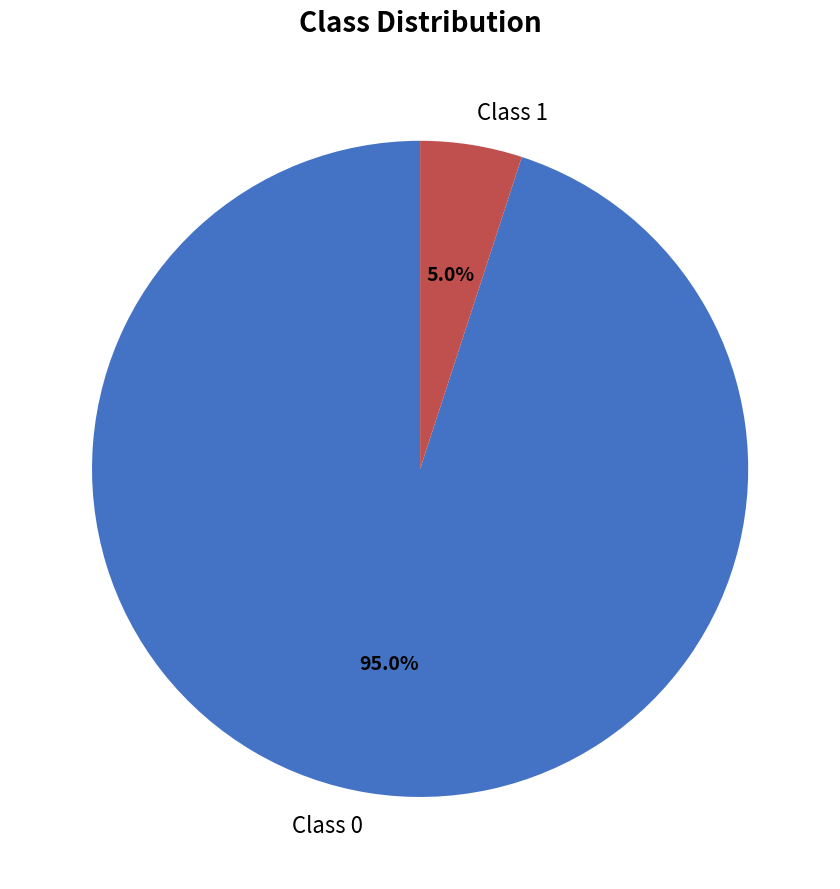

Which category has the smallest portion of the pie?

Class 1